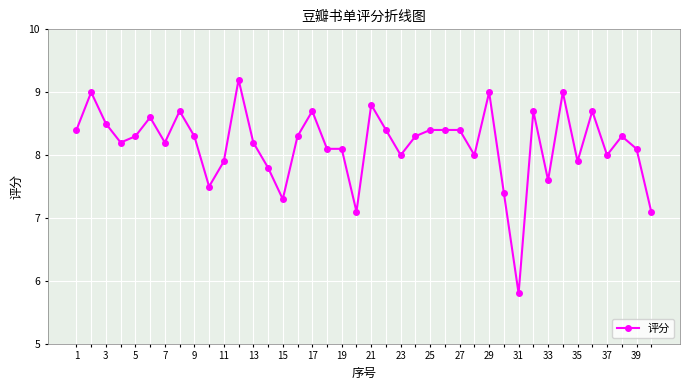

What is the value of the 11th point from the left?

7.9